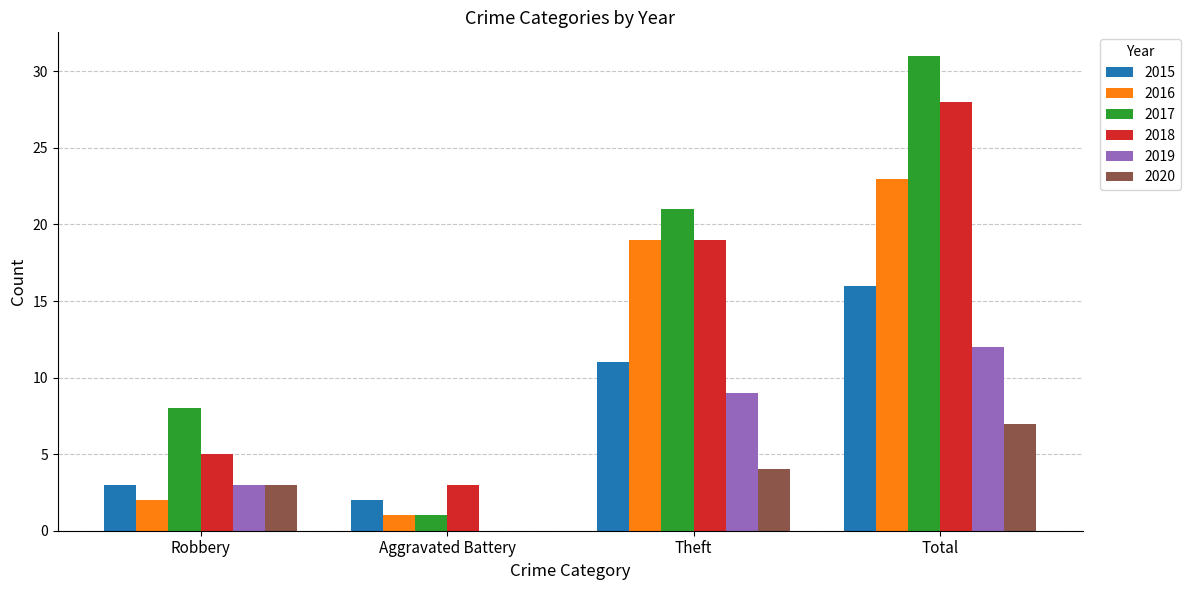

What are all the series names shown in the legend?

2015, 2016, 2017, 2018, 2019, 2020